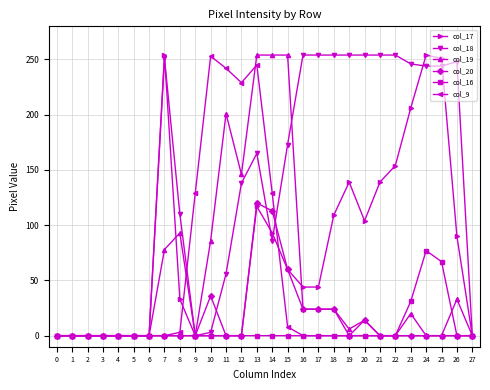

At which category is the sum across all series the highest?

13